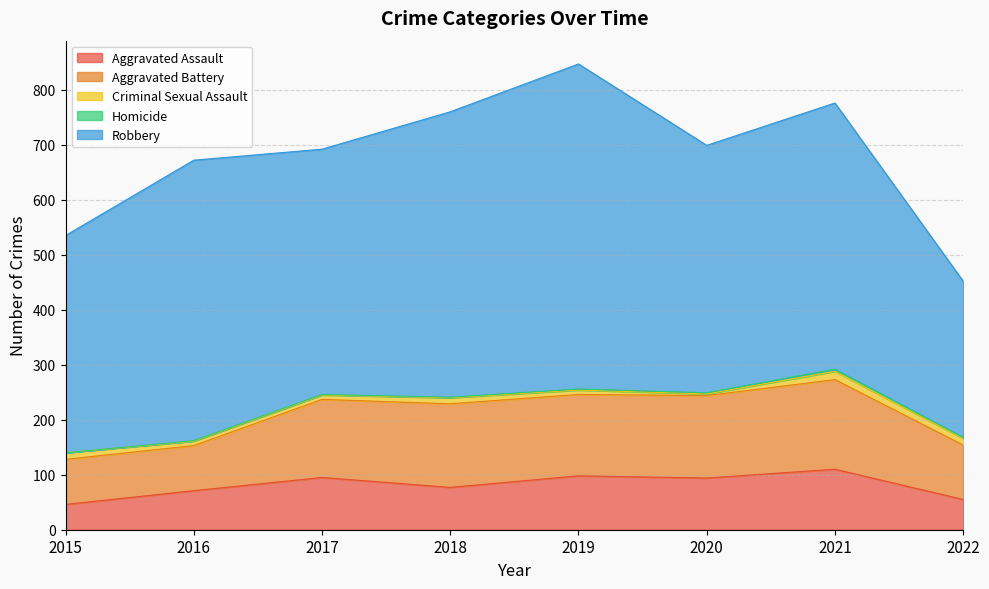

How many interior local valleys does the Aggravated Assault series have?

2